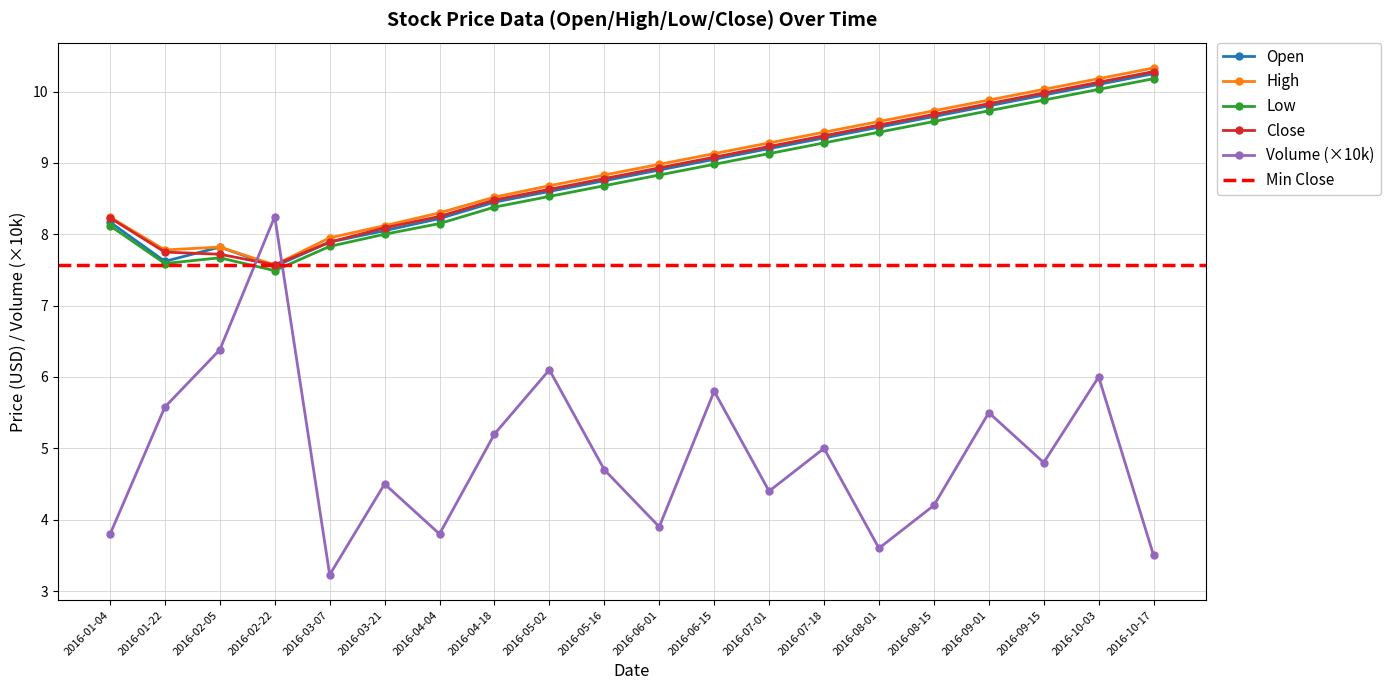

Which has a higher value, 2016-04-04 or 2016-07-01?

2016-07-01